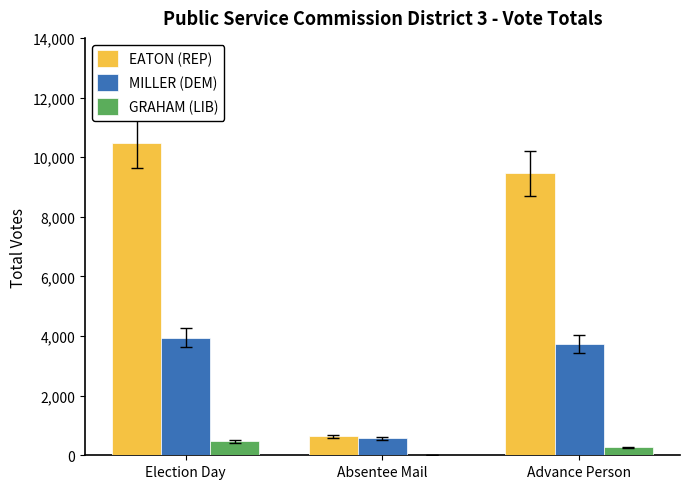

Which series changed the most between Absentee Mail and Advance Person?

EATON (REP)